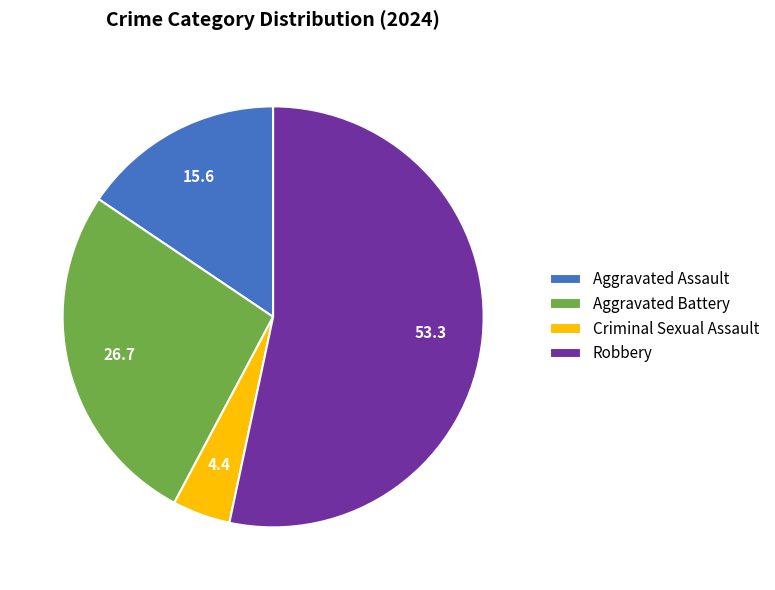

Is it true that Robbery is 40% of the pie?

False